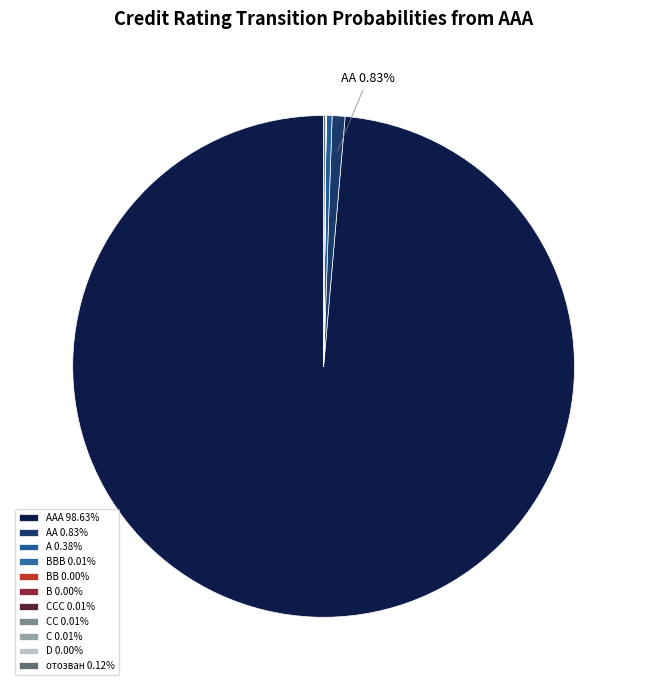

Is there a majority slice in this chart?

Yes